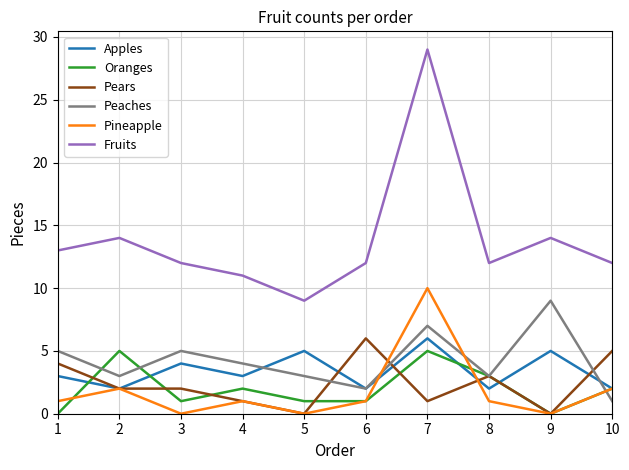

Is it true that Oranges equals 1 at 5?

True